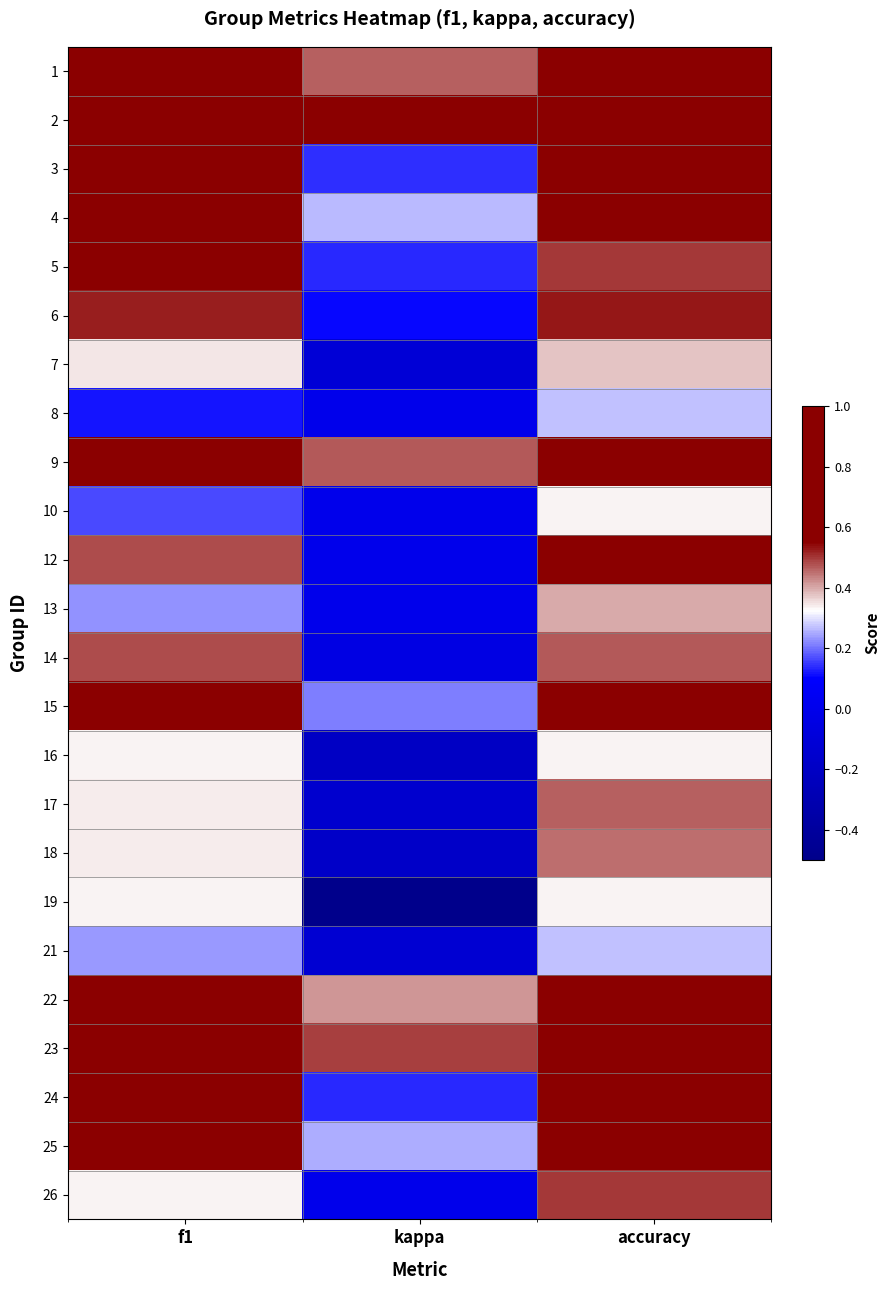

How many series are shown in this chart?

24